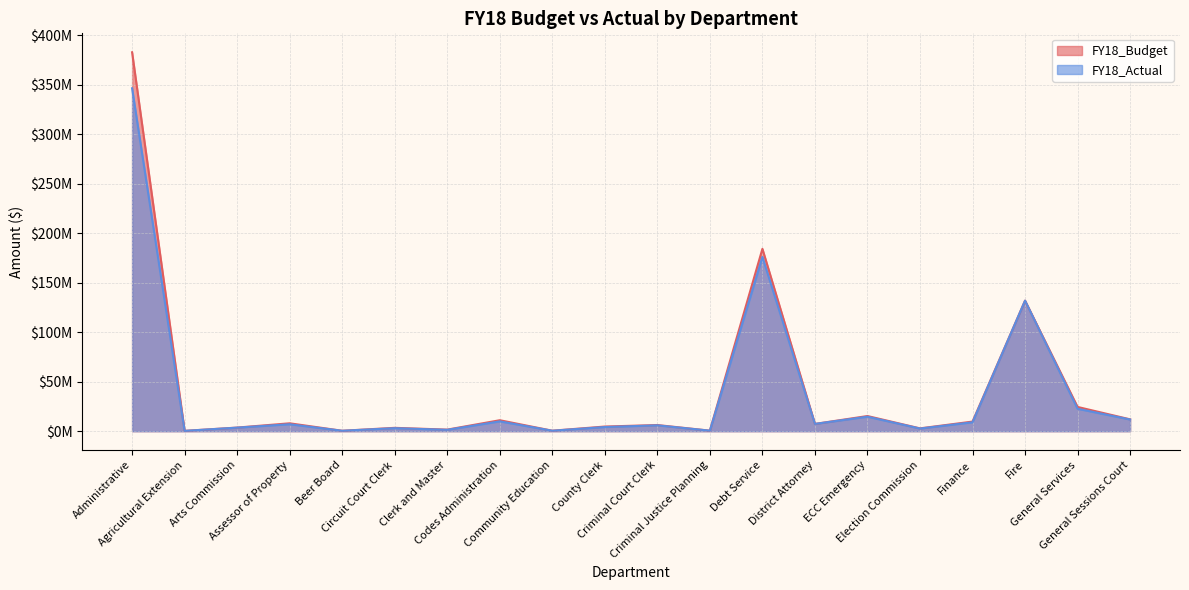

How many series are shown in this chart?

2